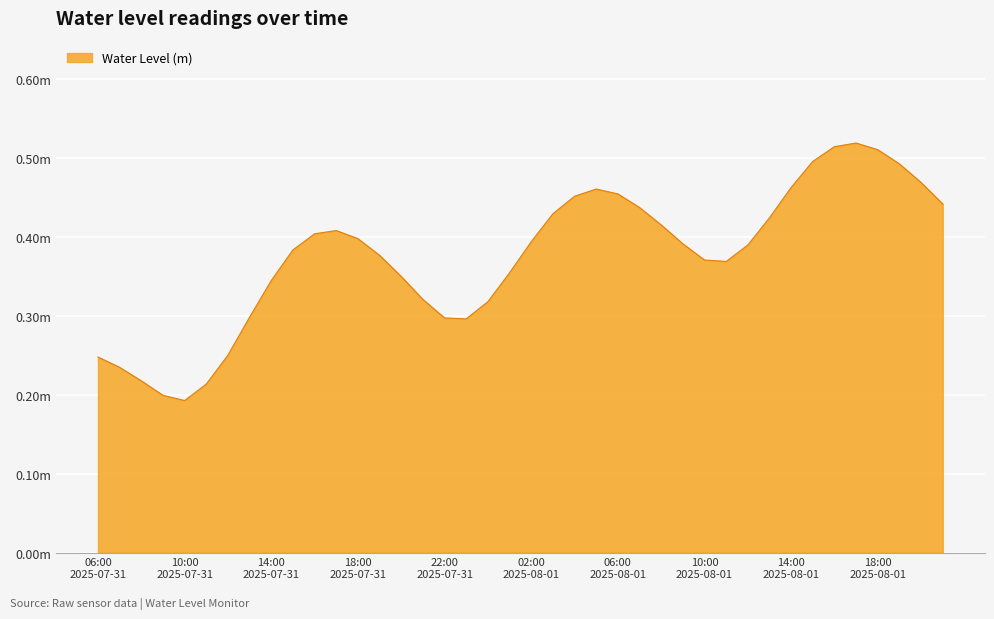

What is the average value?

0.4